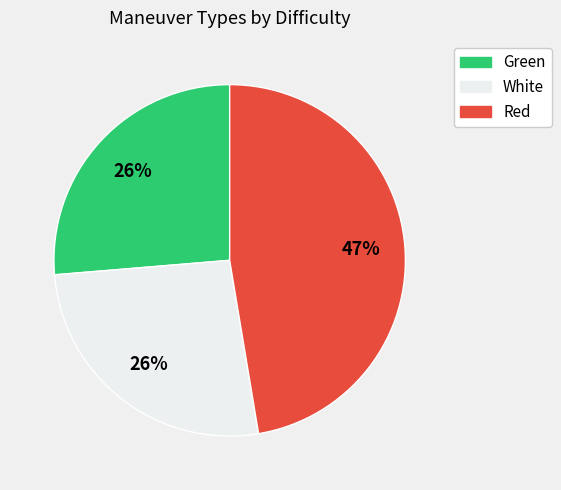

Is the sum of Green and Red greater than half?

Yes